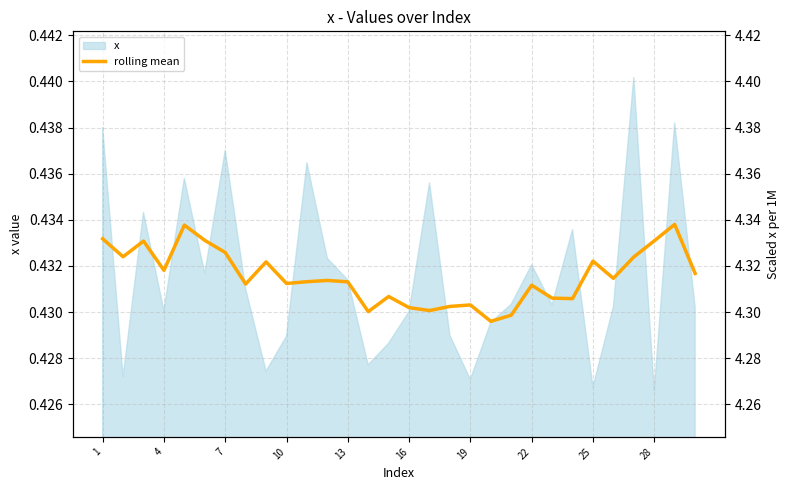

How many interior local peaks (higher than both neighbors) does the data have?

9